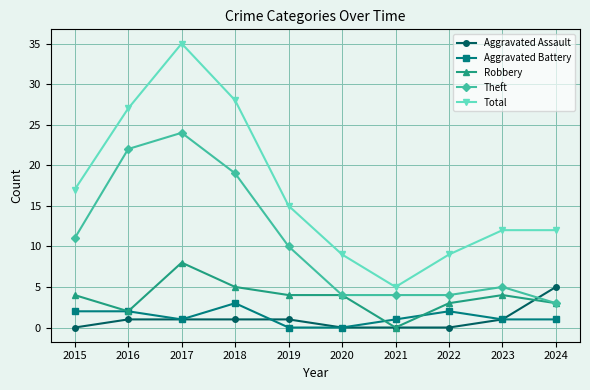

What is the difference between the Robbery values at 2016 and 2021?

2